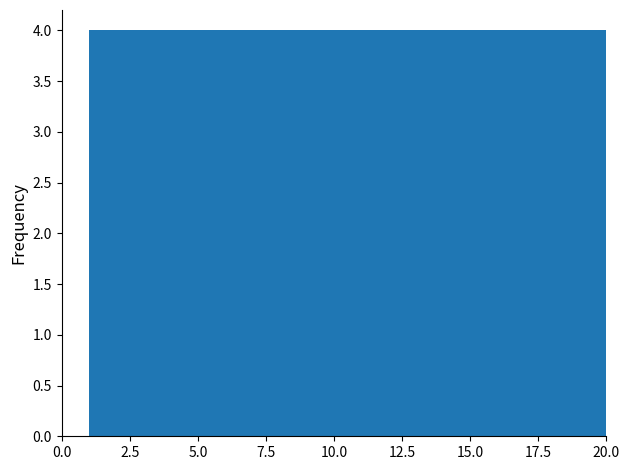

Reading left to right, list every bar in this chart as the range it spans on the x-axis followed by its height. Neither the bar edges nor the heights are printed on the chart, so give them approximately, as read against the axes.

1.0 to 4.8: 4
4.8 to 8.6: 4
8.6 to 12.4: 4
12.4 to 16.2: 4
16.2 to 20.0: 4